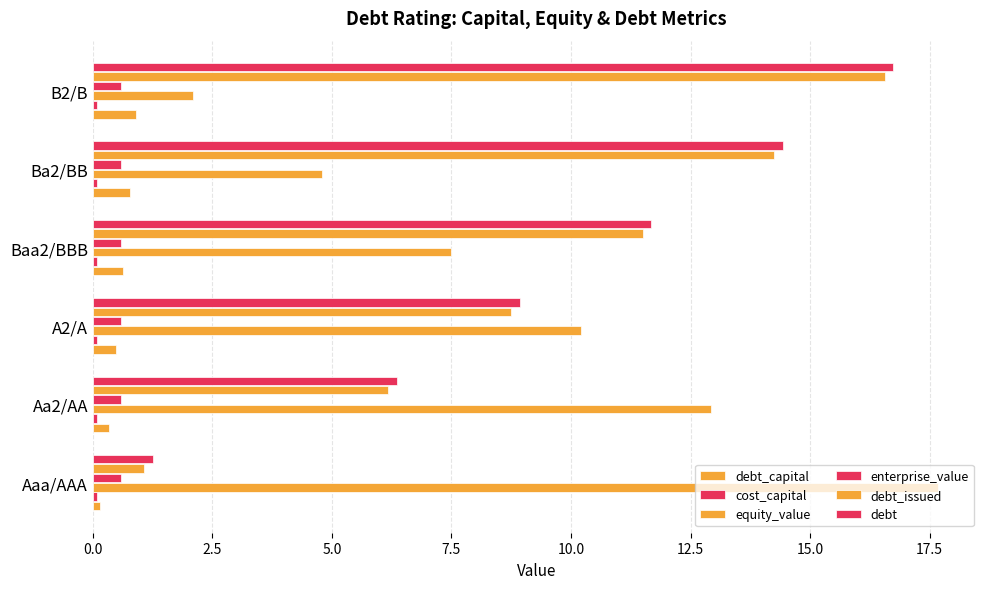

Count the number of categories in the chart.

6